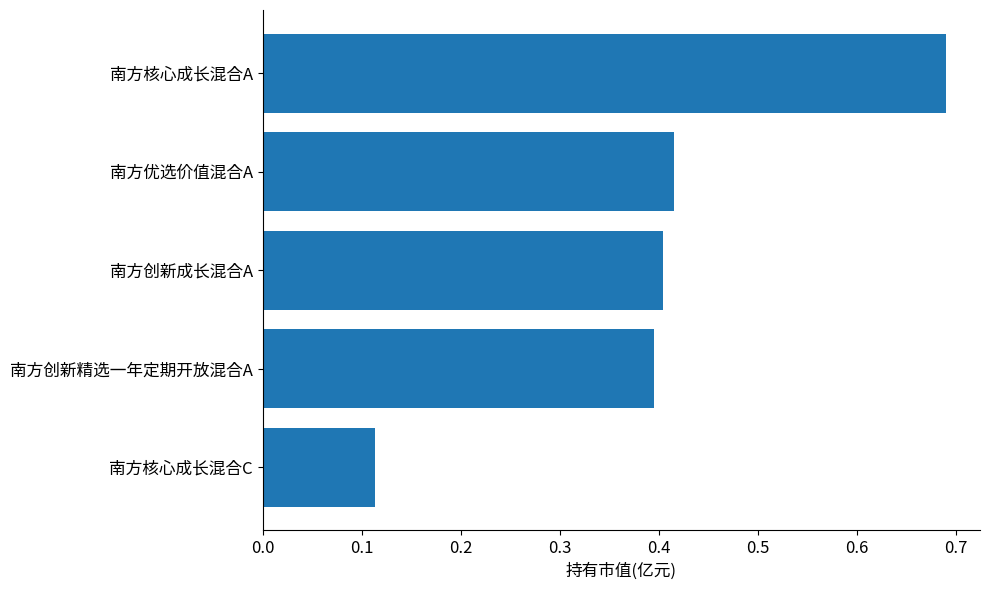

Rank the categories by value from highest to lowest.

南方核心成长混合A, 南方优选价值混合A, 南方创新成长混合A, 南方创新精选一年定期开放混合A, 南方核心成长混合C